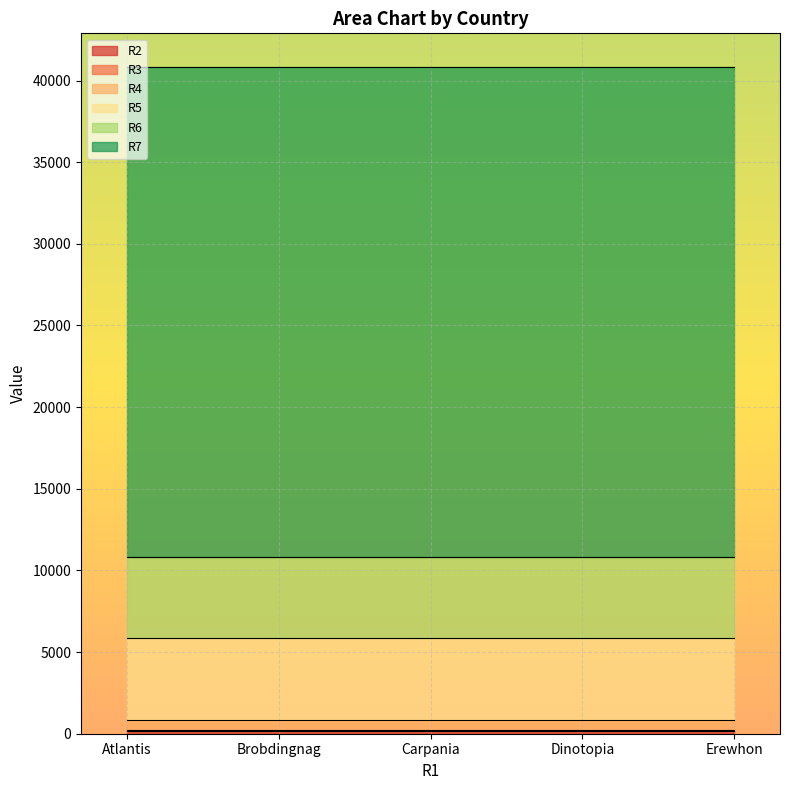

What is the difference between the highest and lowest values at Carpania?

29900